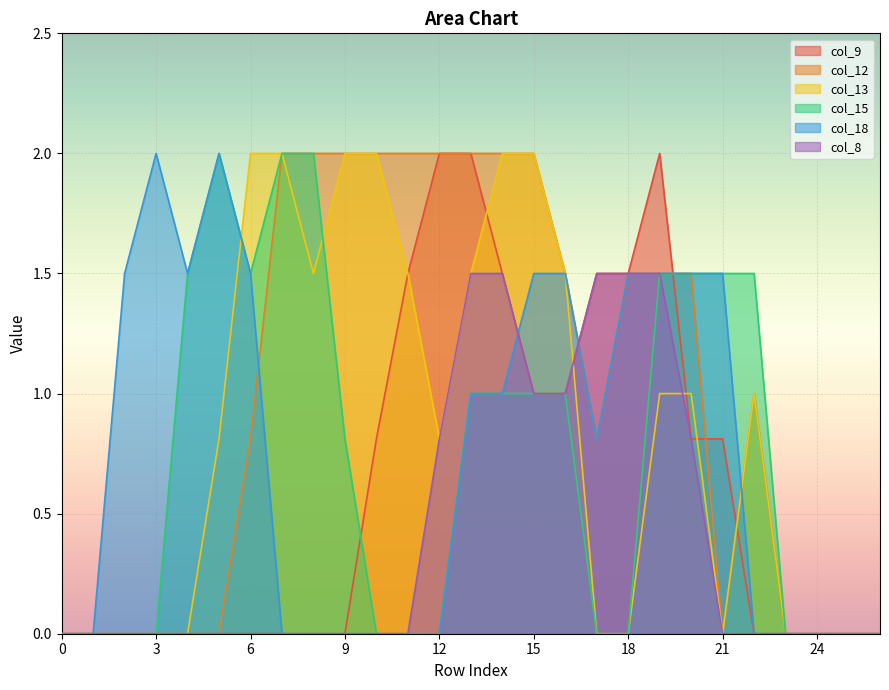

What is the value of the col_12 point at the 9th from the left?

2.0